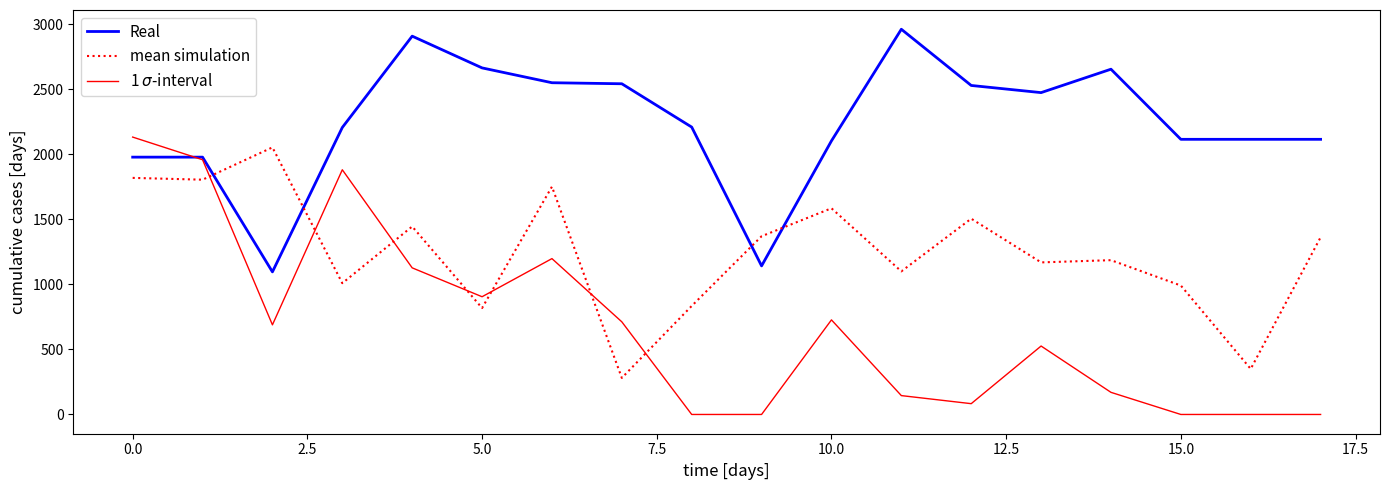

What is the highest value of the mean simulation series?

2053.0